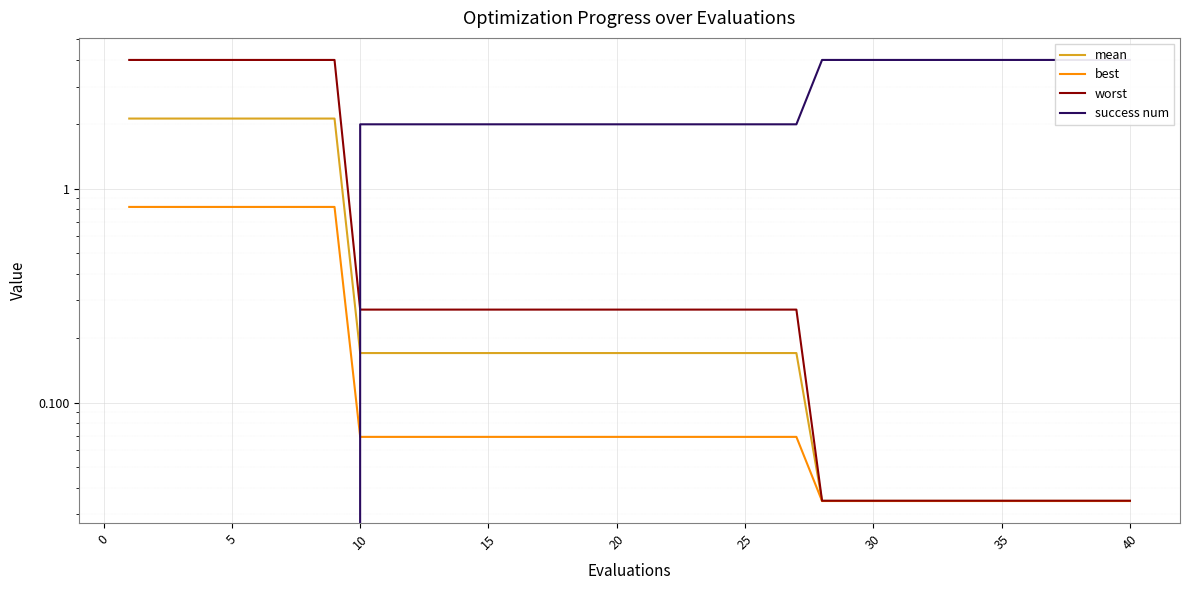

What are all the series names shown in the legend?

mean, best, worst, success num